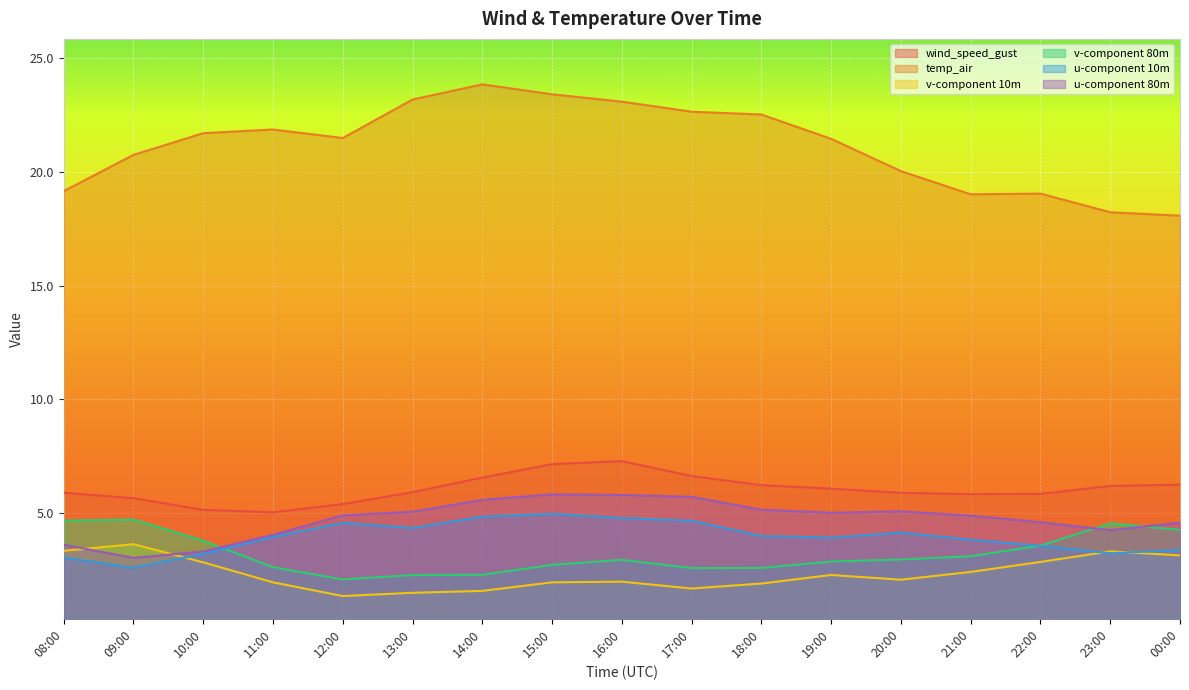

What position from the right is 10:00?

15